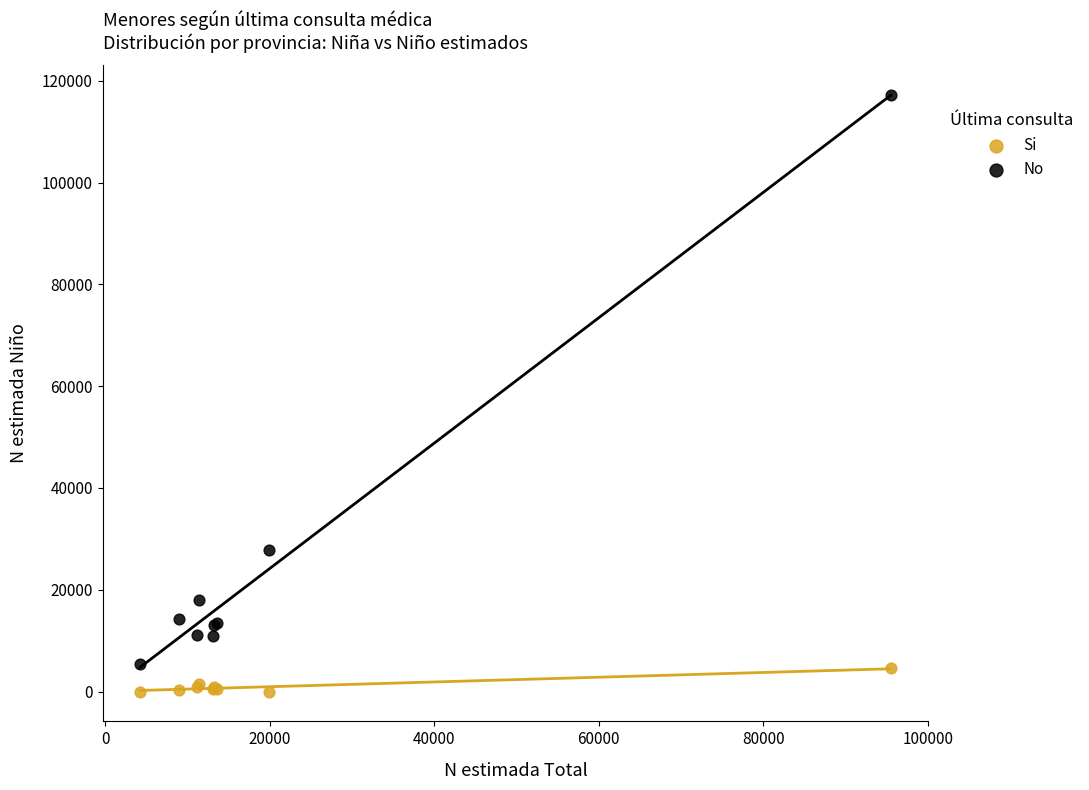

What are all the series names shown in the legend?

Si, No